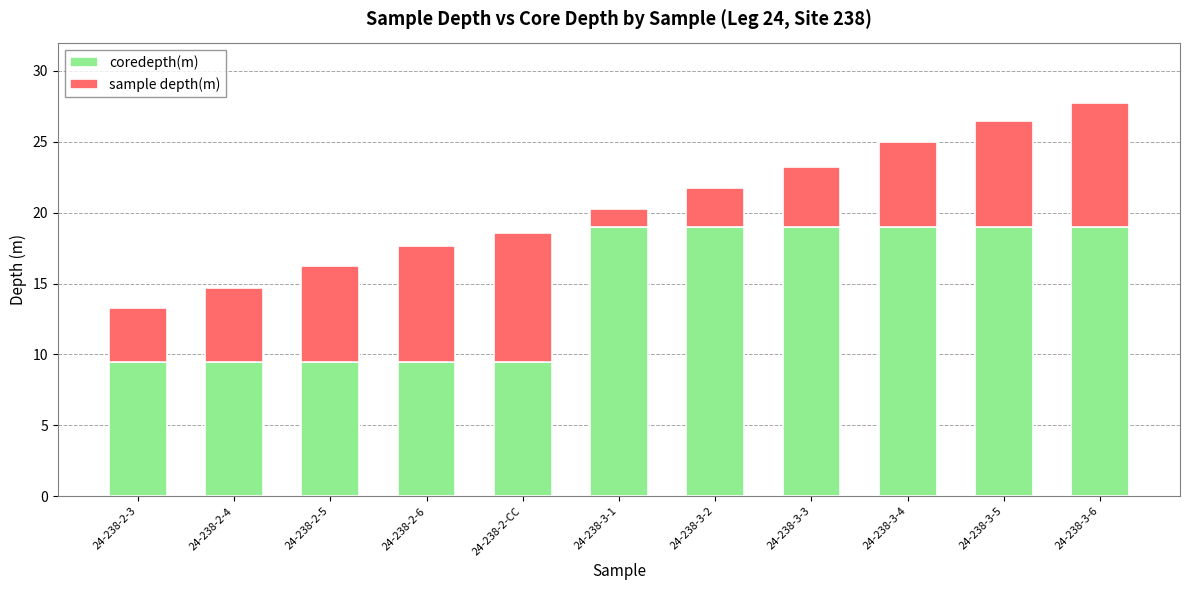

How many bars are there in total?

11